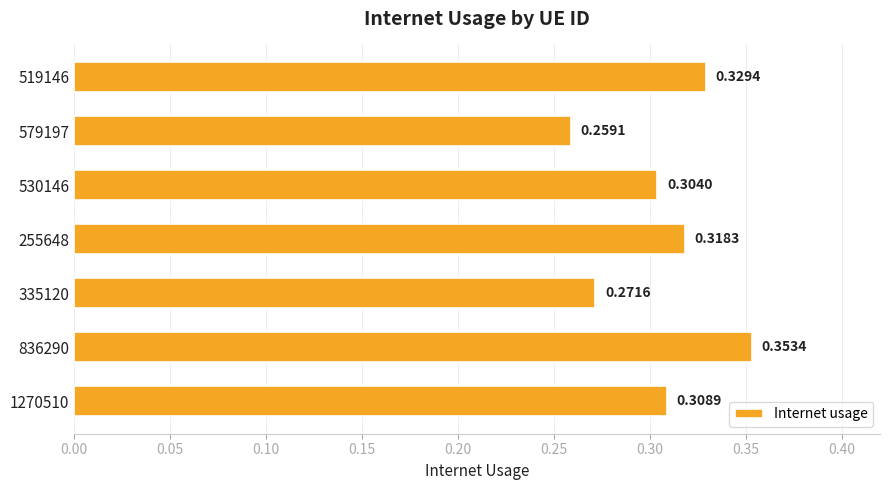

What is the sum of the values at 579197 and 530146?

0.6